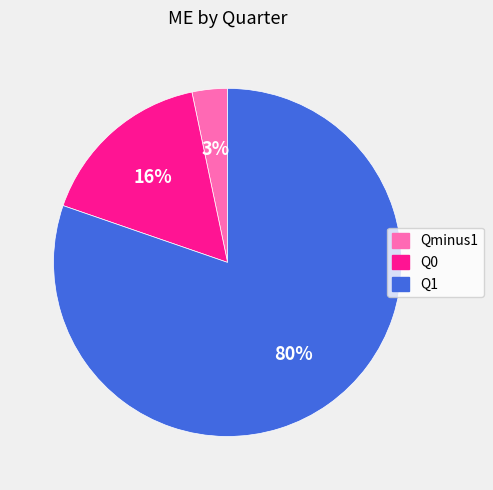

To the nearest percent, what portion does Qminus1 represent?

3%